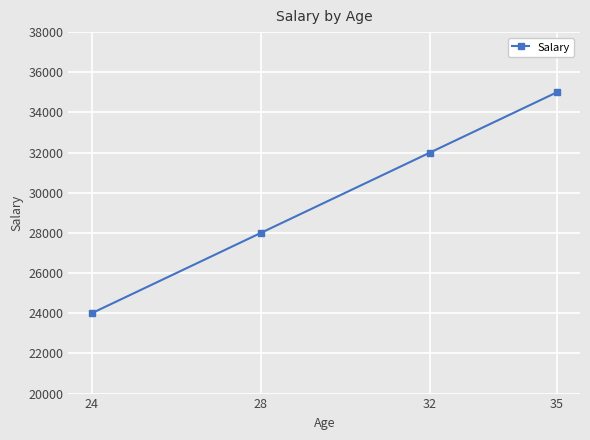

Reading left to right, extract all data points from this chart.

24000	28000	32000	35000